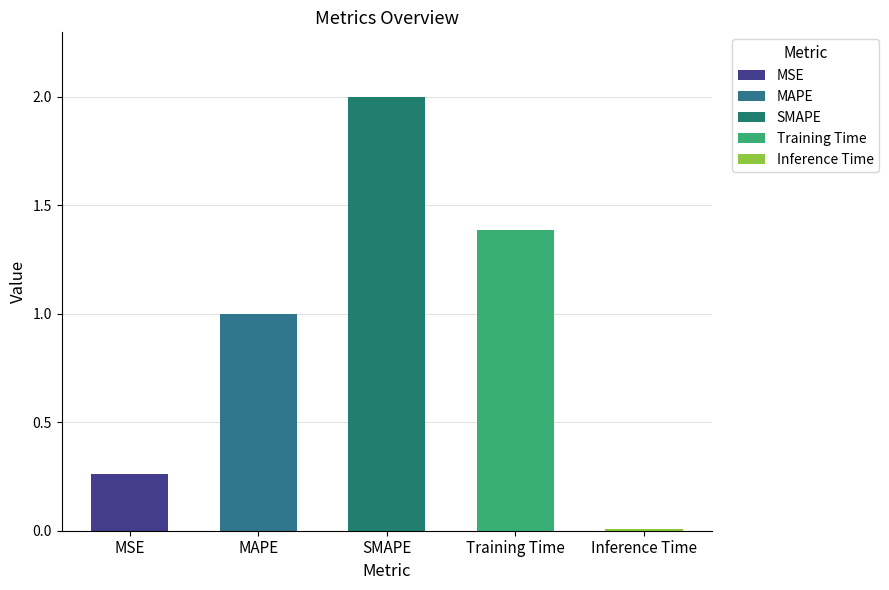

Reading right to left, transcribe all the data shown in this chart.

0.0	1.4	2.0	1.0	0.3